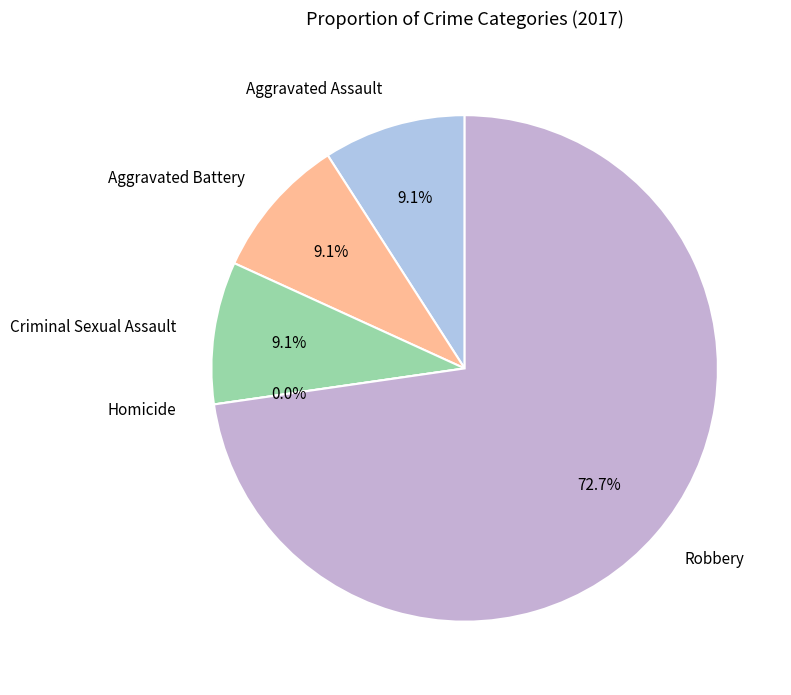

What is the smallest slice in the pie chart?

Homicide